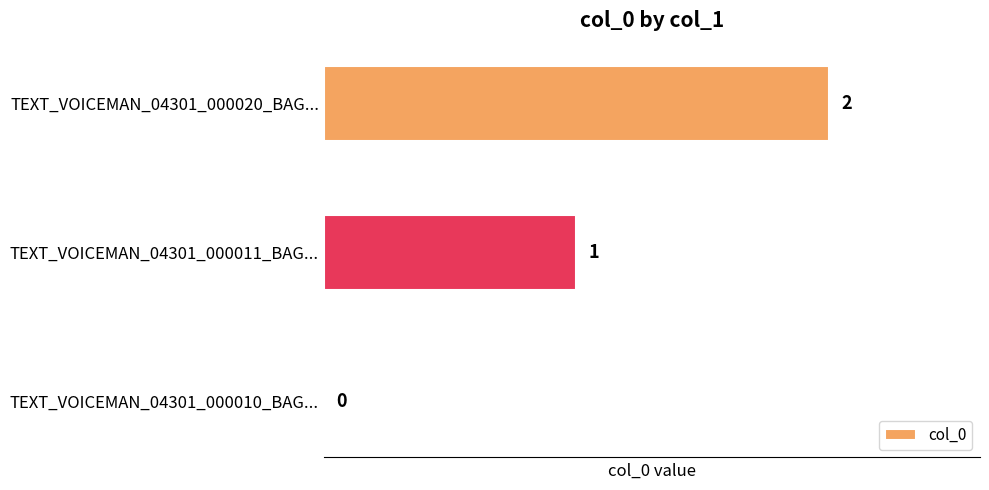

What is the sum of all values?

3